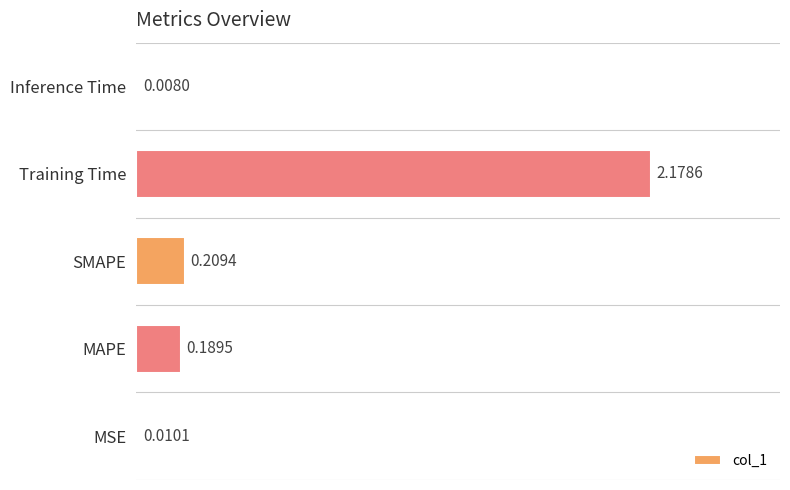

Which category has the highest value across all series?

Training Time